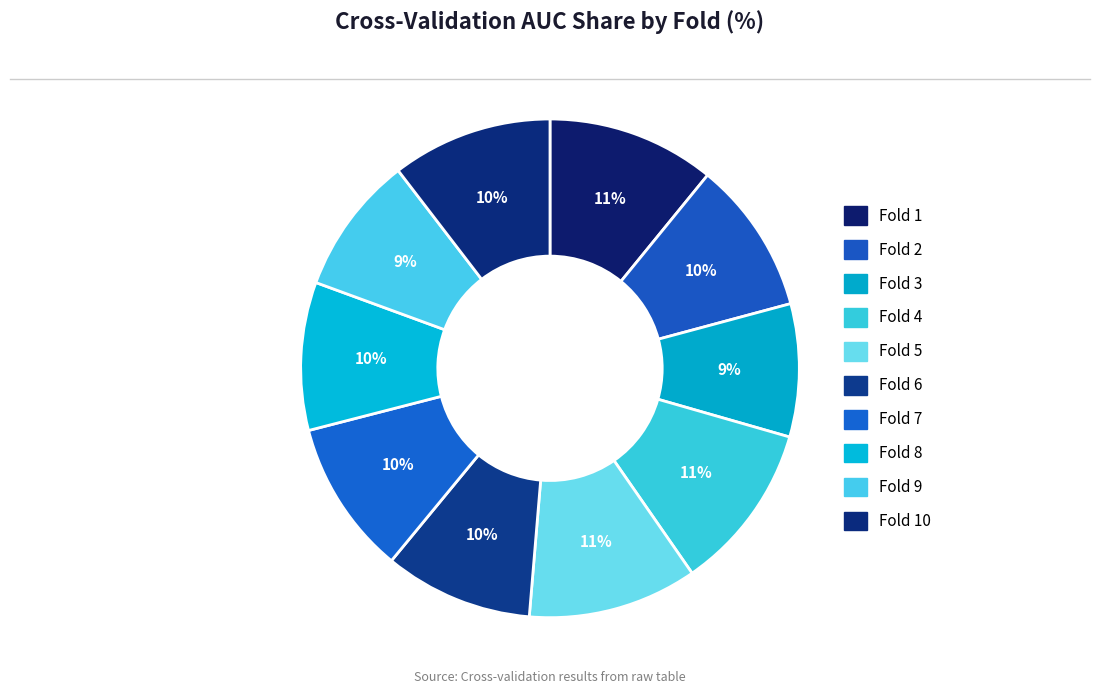

True or false: Fold 9 accounts for 9% of the total.

True